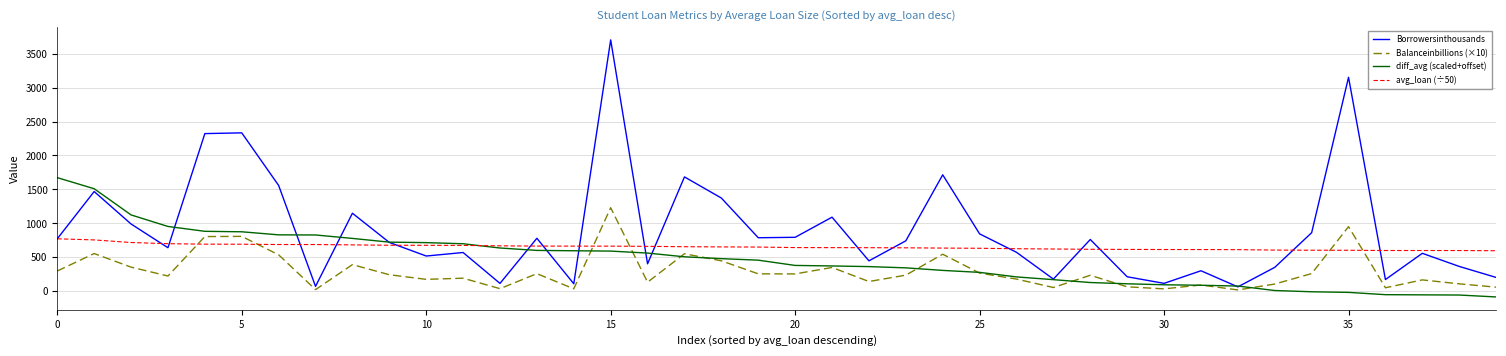

List the series in order of their peak value, highest first.

Borrowersinthousands, diff_avg (scaled+offset), Balanceinbillions (×10), avg_loan (÷50)